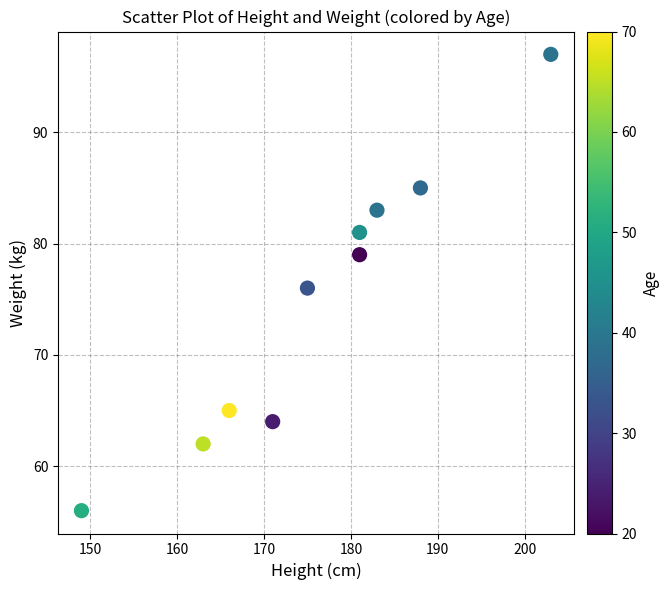

What is the range of X values (max minus min)?

54